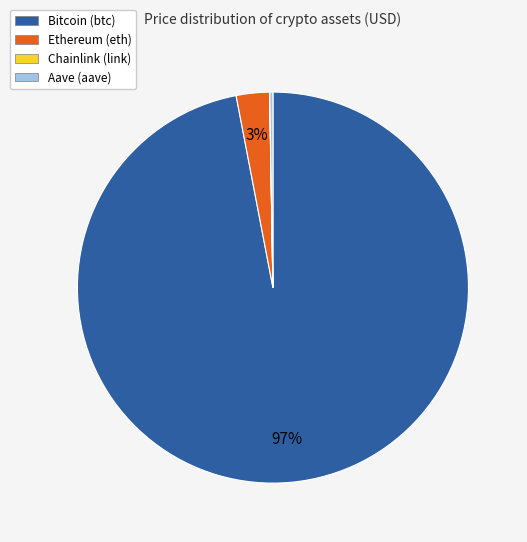

Which slice represents more than half of the pie?

Bitcoin (btc)